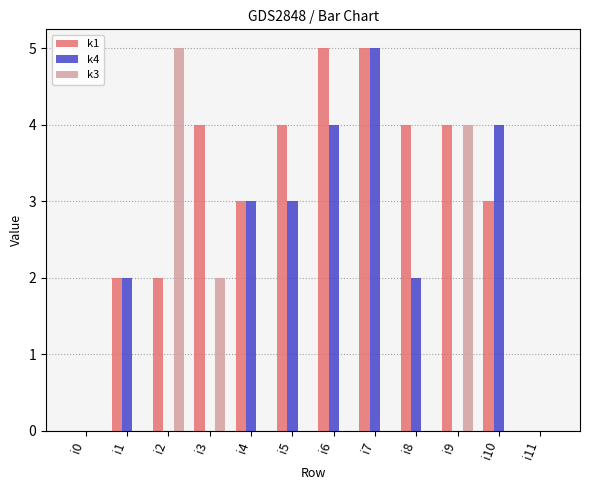

What is the highest value of the k1 series?

5